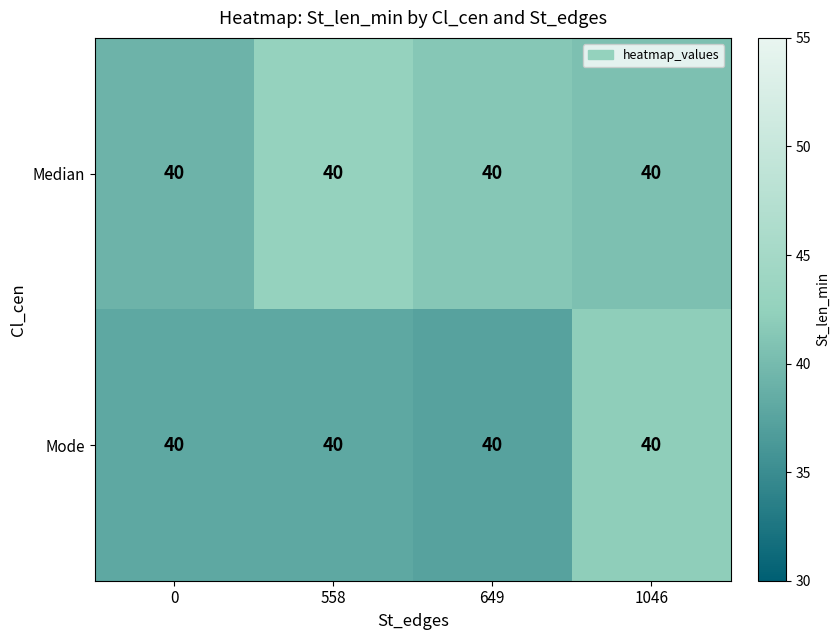

What is the difference between the Mode values at 0 and 649?

0.6